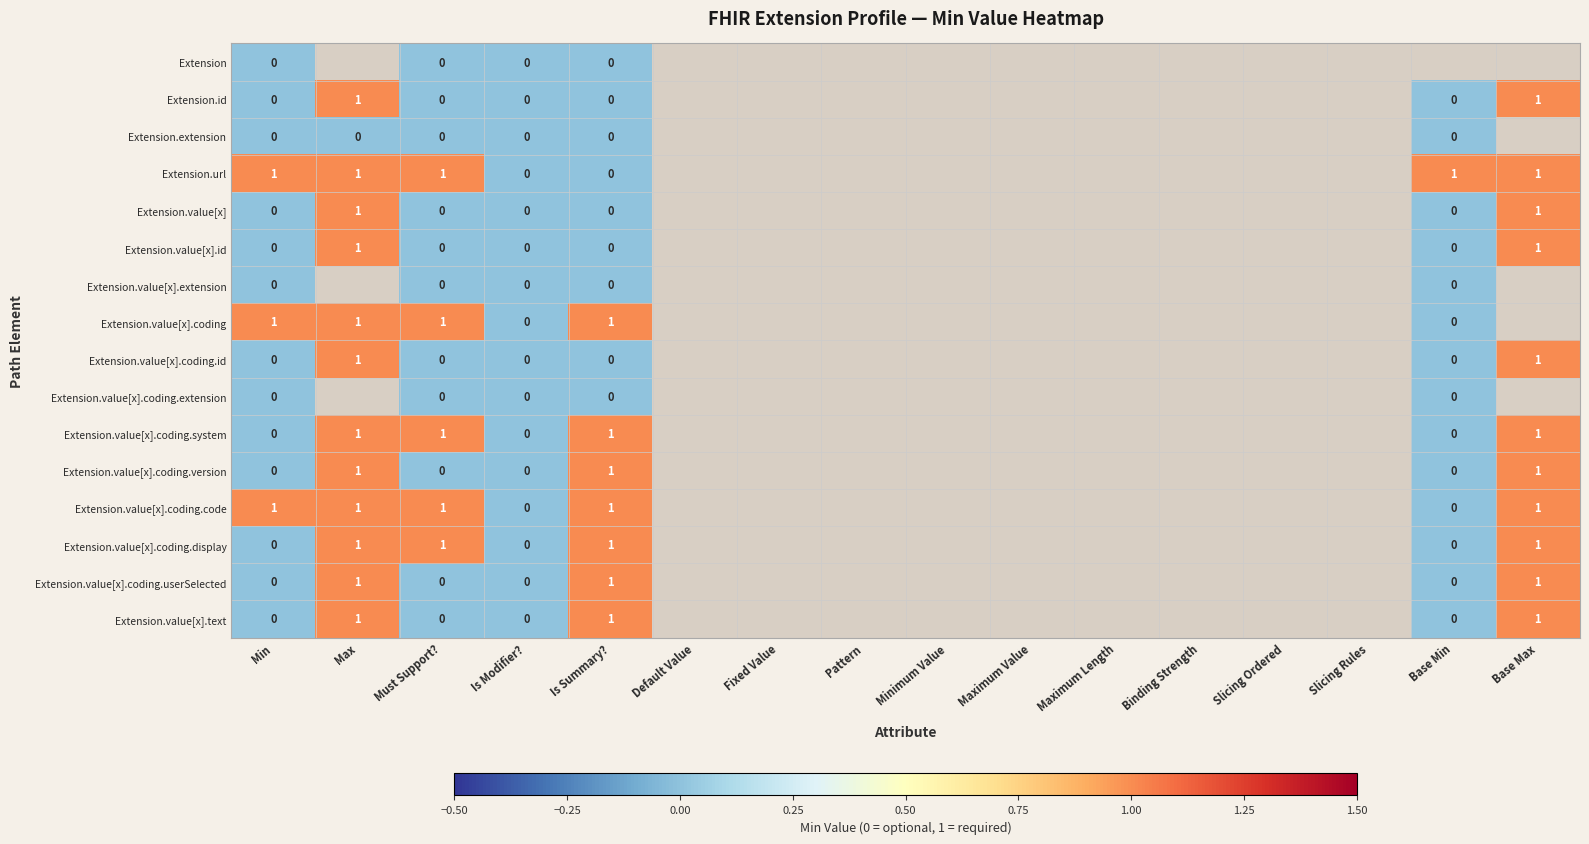

The Extension.value[x].coding.version series shows 1 at Is Summary?. True or false?

True